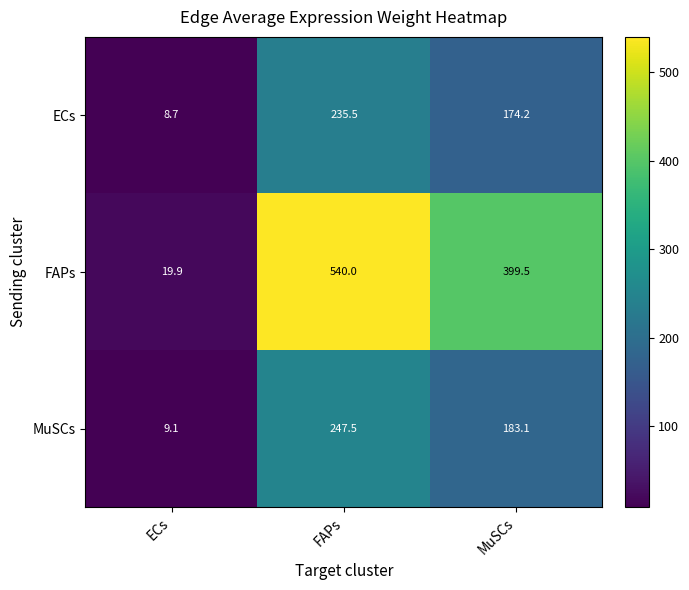

What is the lowest value of the MuSCs series?

9.1